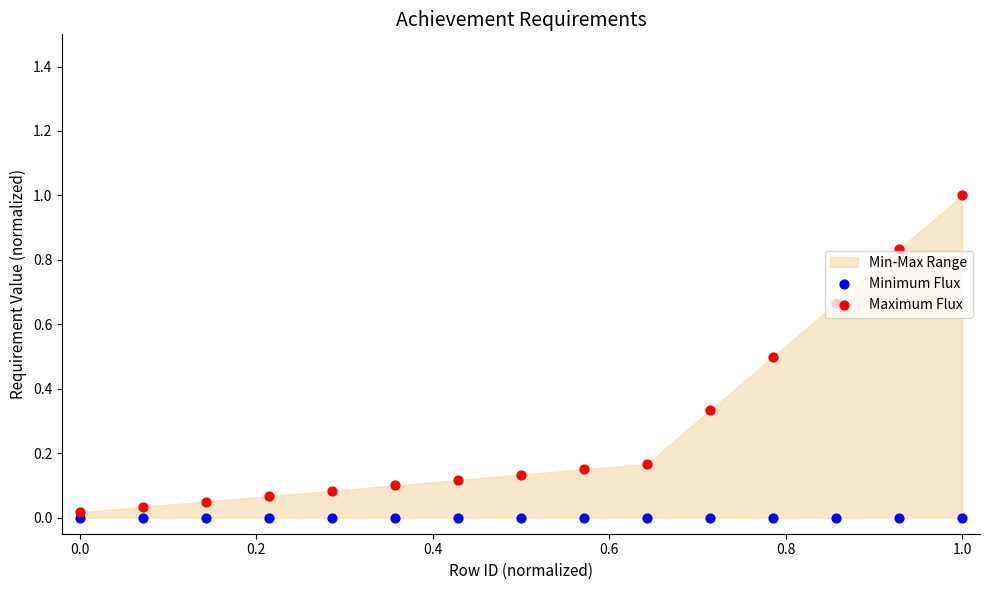

Which series has the largest total across all categories?

Maximum Flux